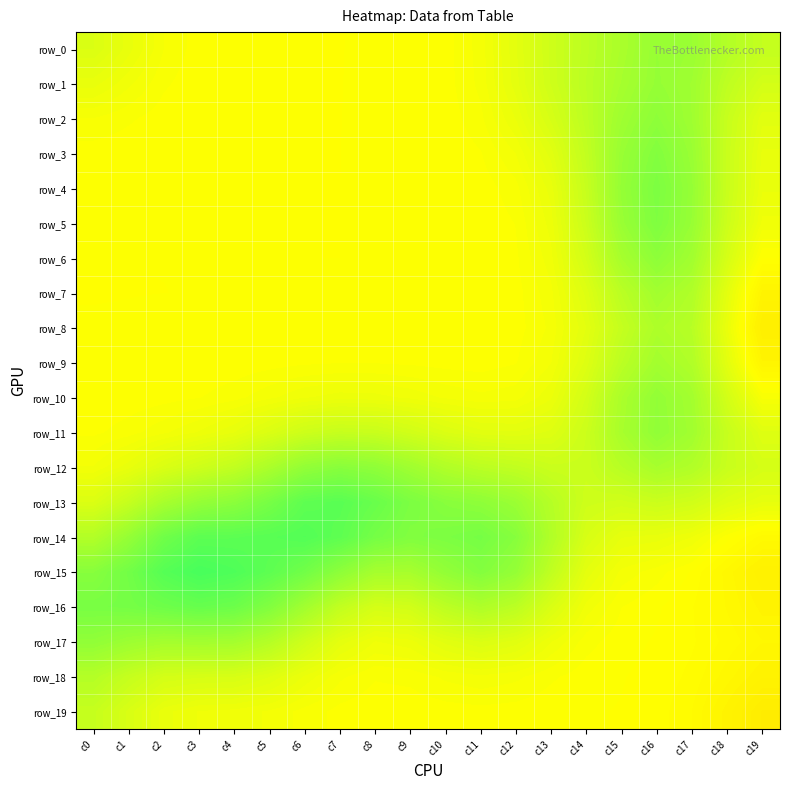

What is the maximum value shown in the chart?

0.7